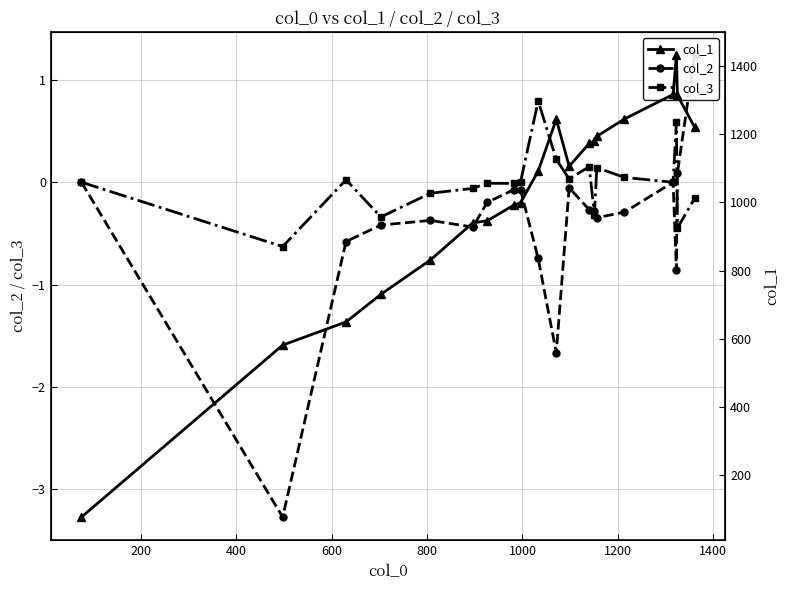

What is the value of the col_3 point at the 14th from the left?

-0.3